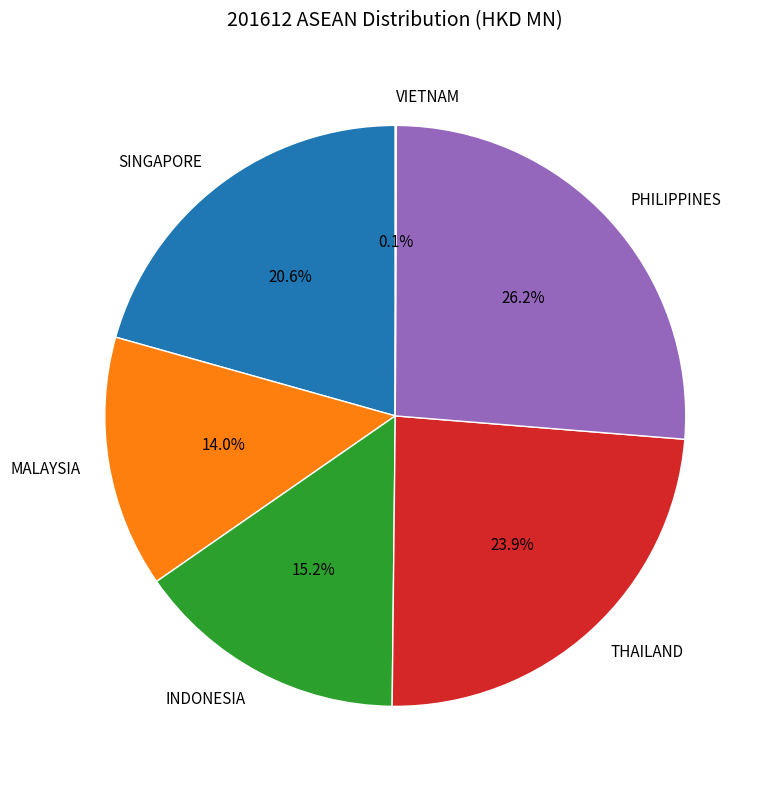

Which has a higher value, SINGAPORE or INDONESIA?

SINGAPORE